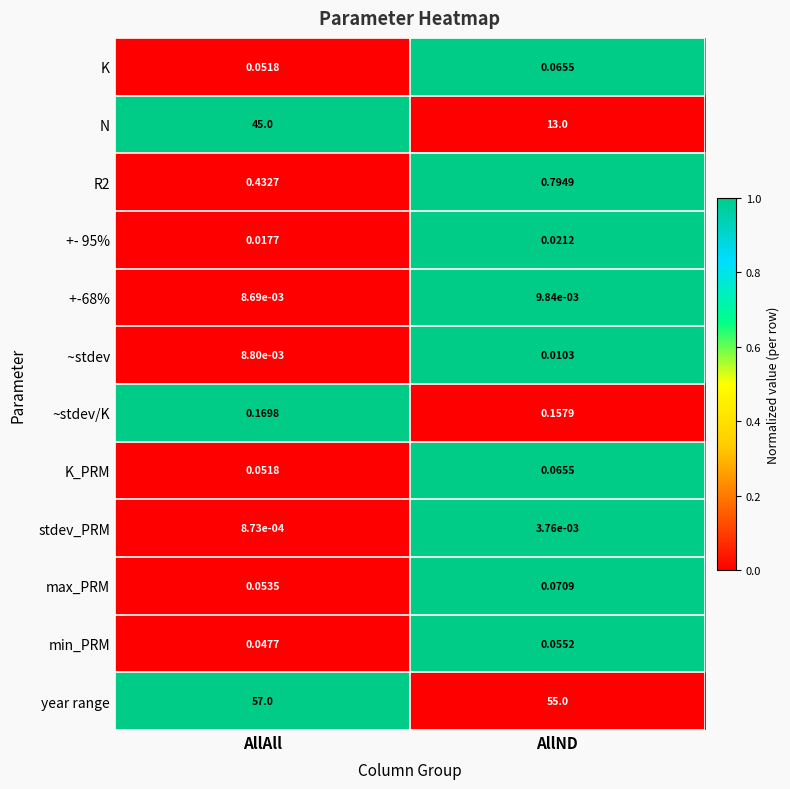

How many distinct data groups are displayed?

12